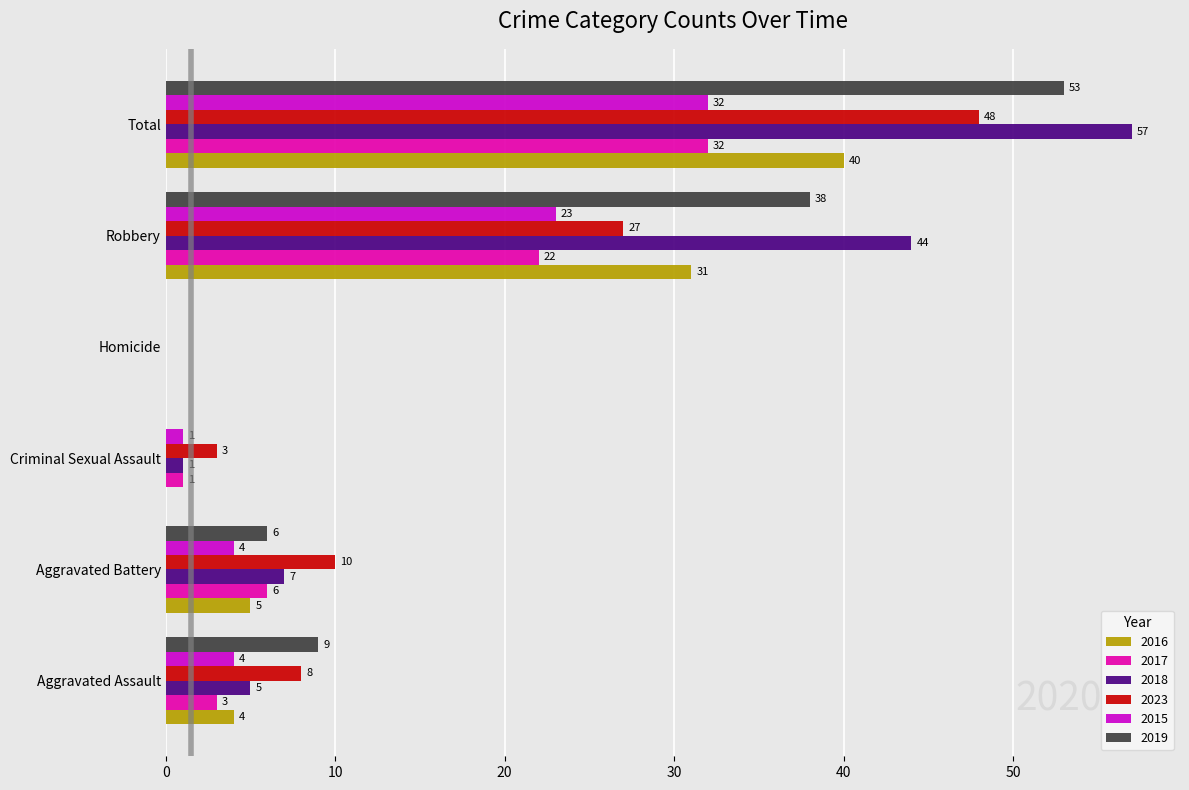

At which category is the sum across all series the highest?

Total